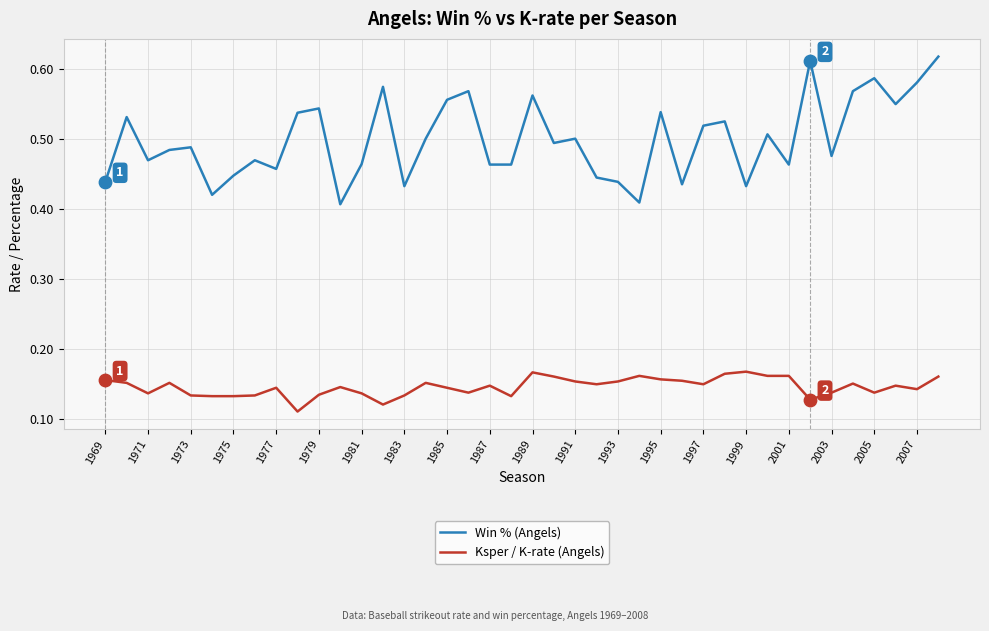

Which series has the largest range (max minus min)?

Win % (Angels)